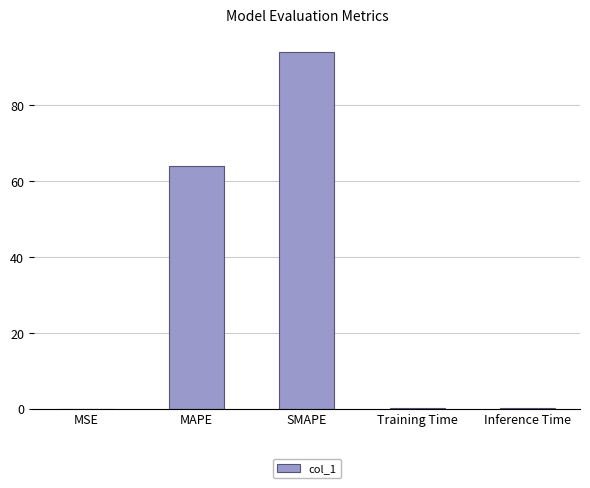

Is it true that the value at MSE is 0.0?

True